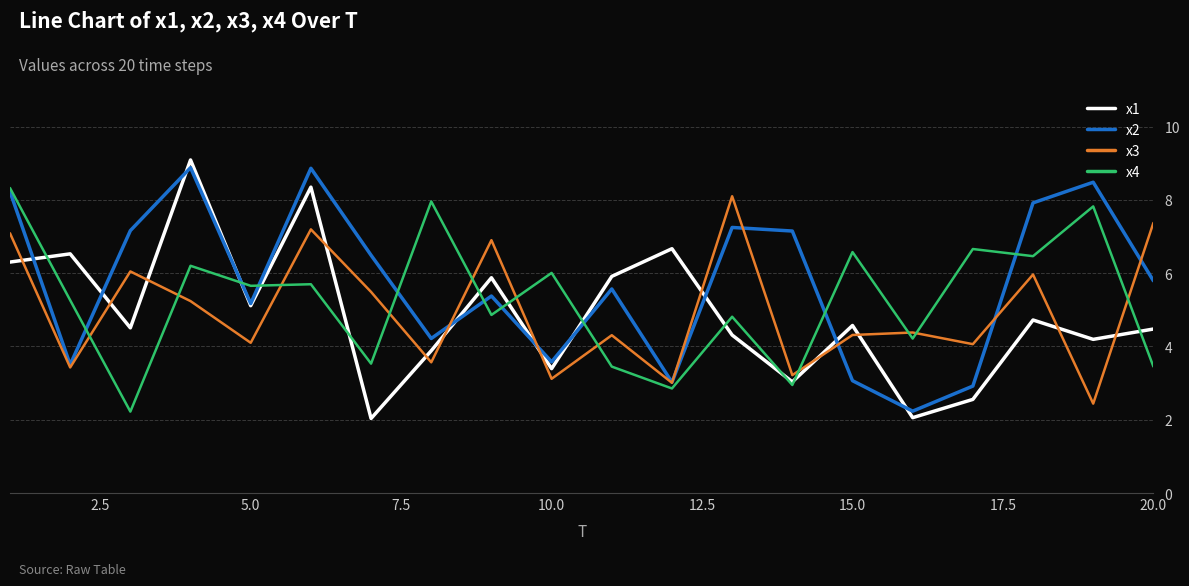

What is the maximum value shown in the chart?

9.1